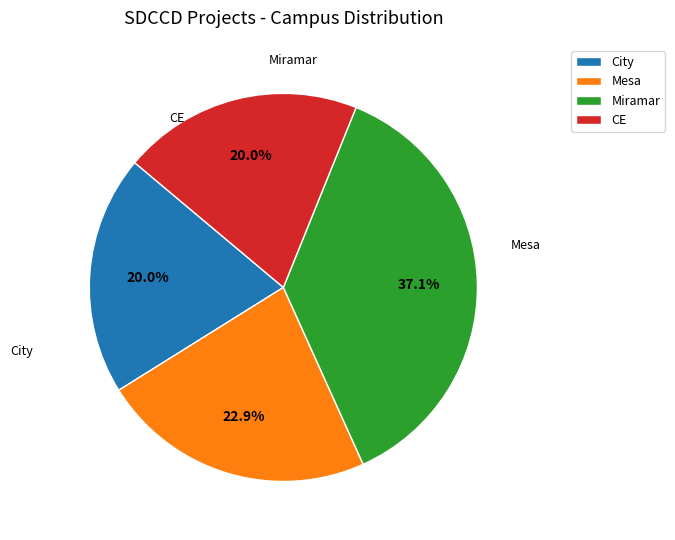

Is it true that City is 10% of the pie?

False